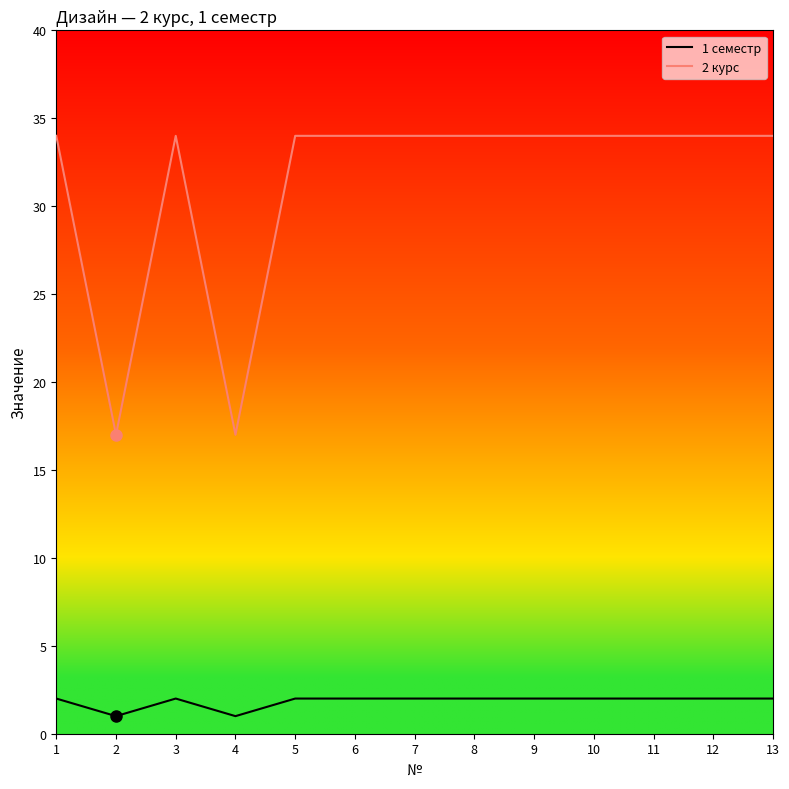

What is the total value across all series at 13?

36